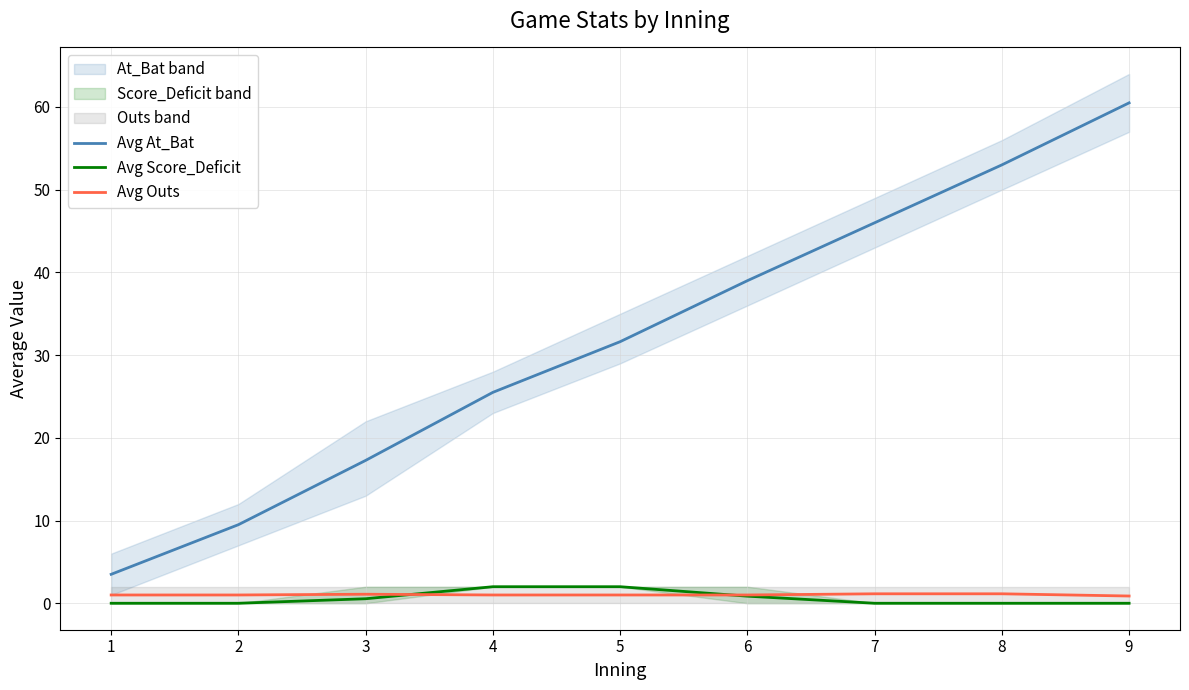

Reading left to right, transcribe all the data shown in this chart.

Avg At_Bat: 3.5	9.5	17.3	25.5	31.6	39.0	46.0	53.0	60.5
Avg Score_Deficit: 0.0	0.0	0.5	2.0	2.0	0.9	0.0	0.0	0.0
Avg Outs: 1.0	1.0	1.1	1.0	1.0	1.0	1.1	1.1	0.9